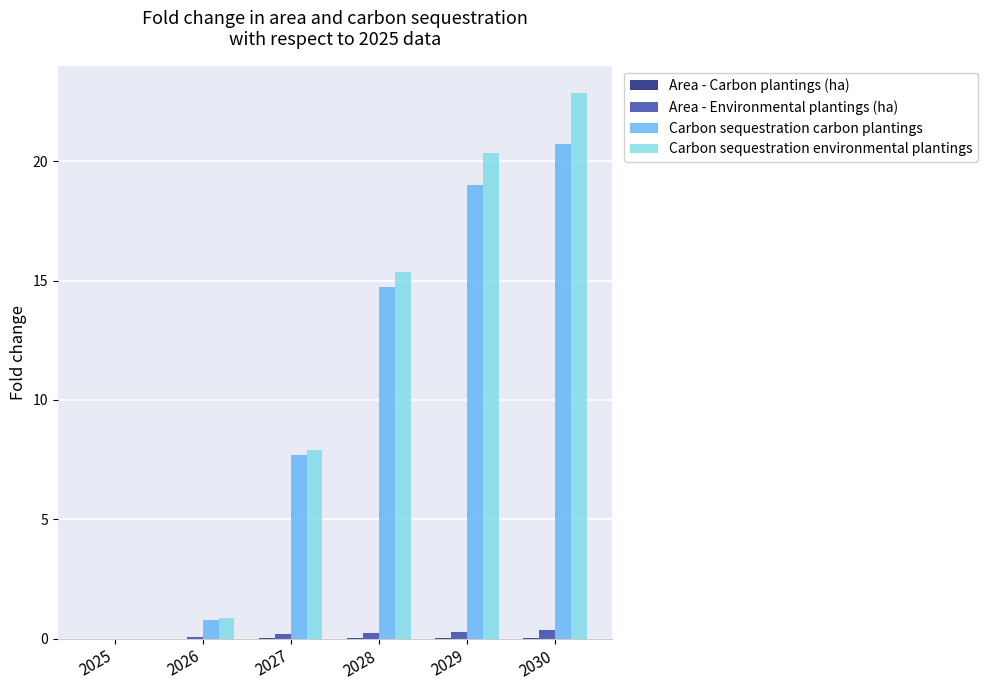

True or false: Carbon sequestration environmental plantings has a value of 0.0 at 2025.

True